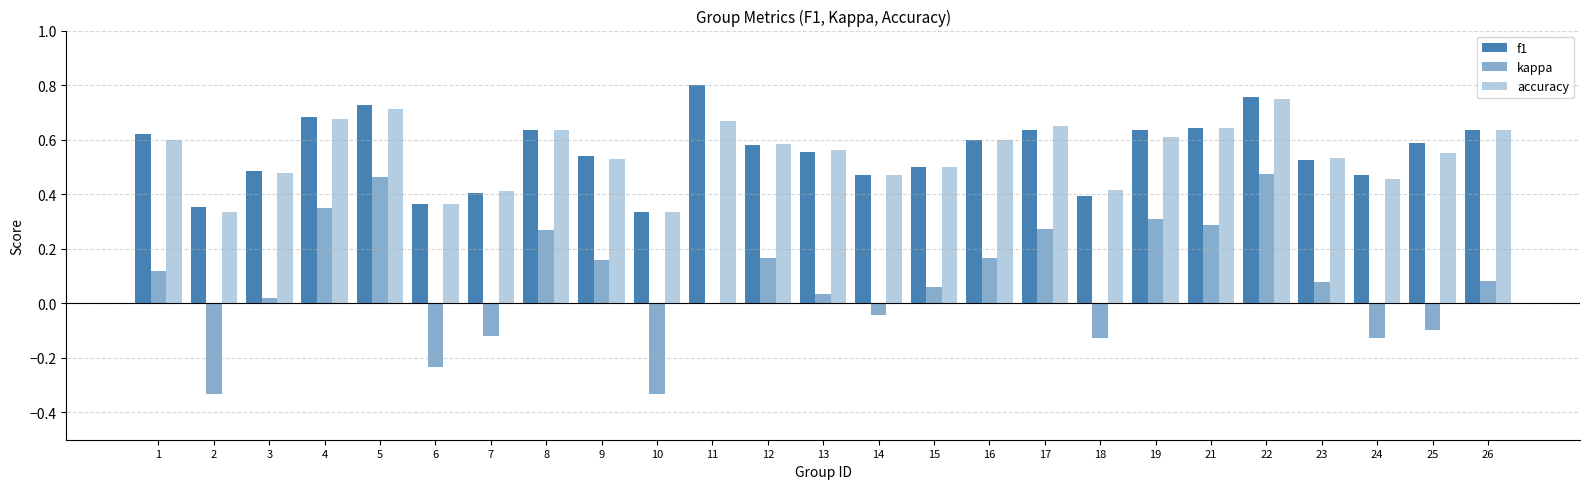

What is the total value across all series at 22?

2.0